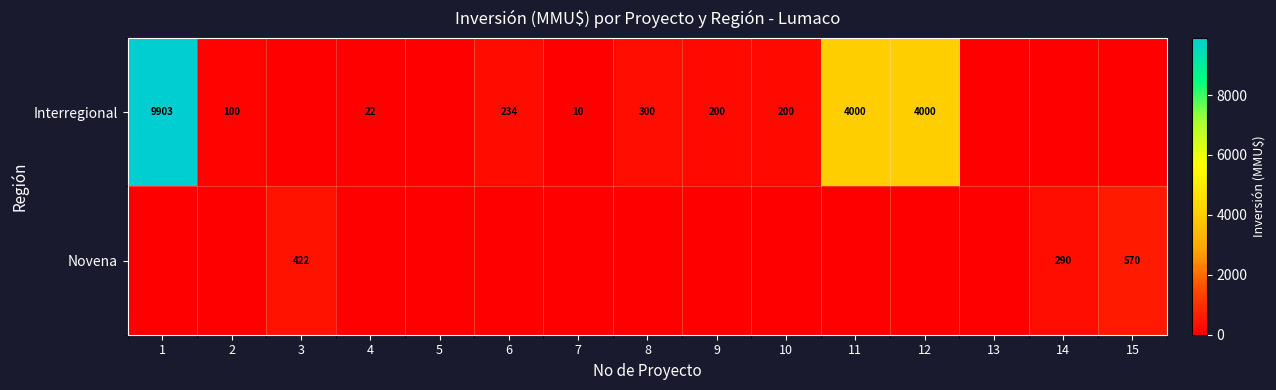

Is it true that Interregional equals 37 at 4?

False